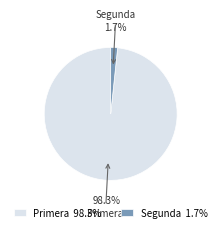

How many segments does this pie chart have?

2